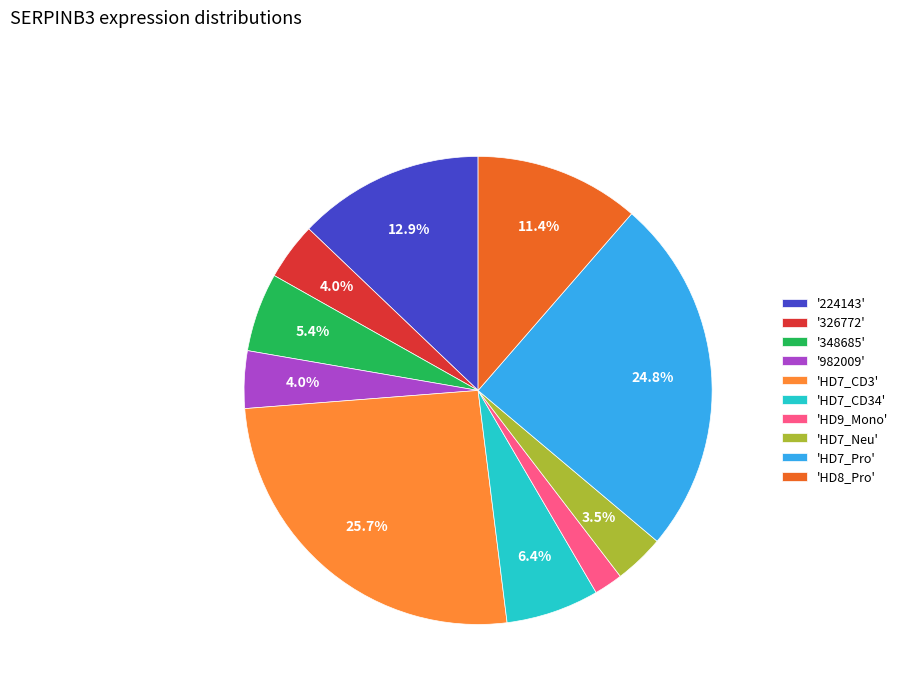

What is the total percentage of 'HD7_CD3' and '224143'?

38.6%